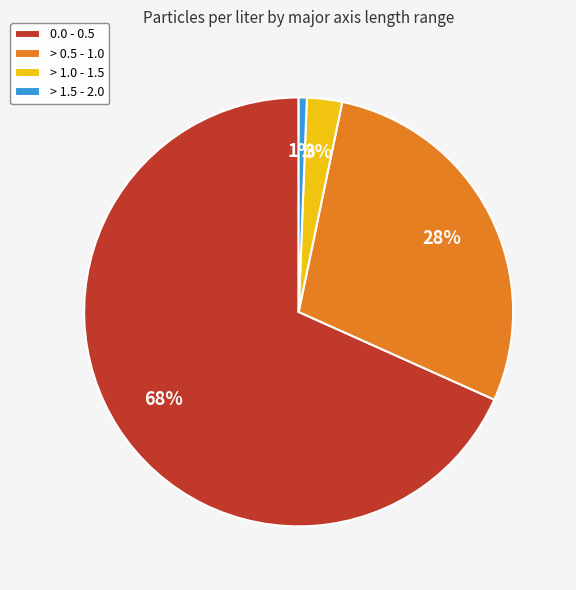

Count the number of slices in the pie.

4